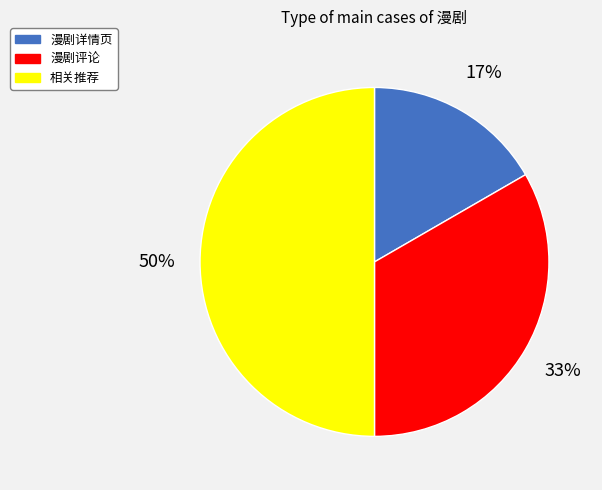

Is it true that 漫剧详情页 is 10% of the pie?

False